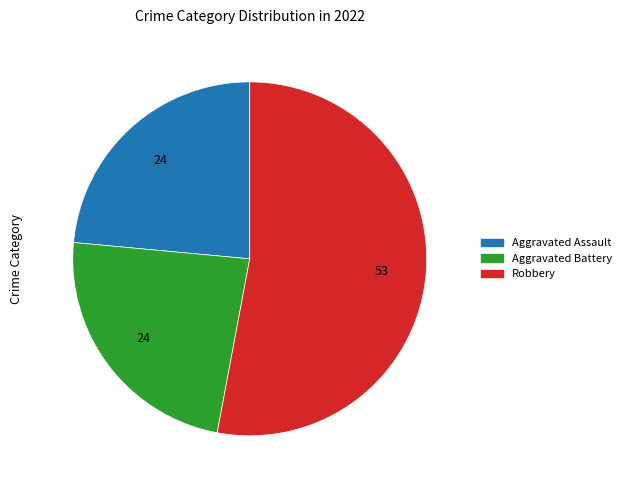

Does any single category account for the majority?

Yes